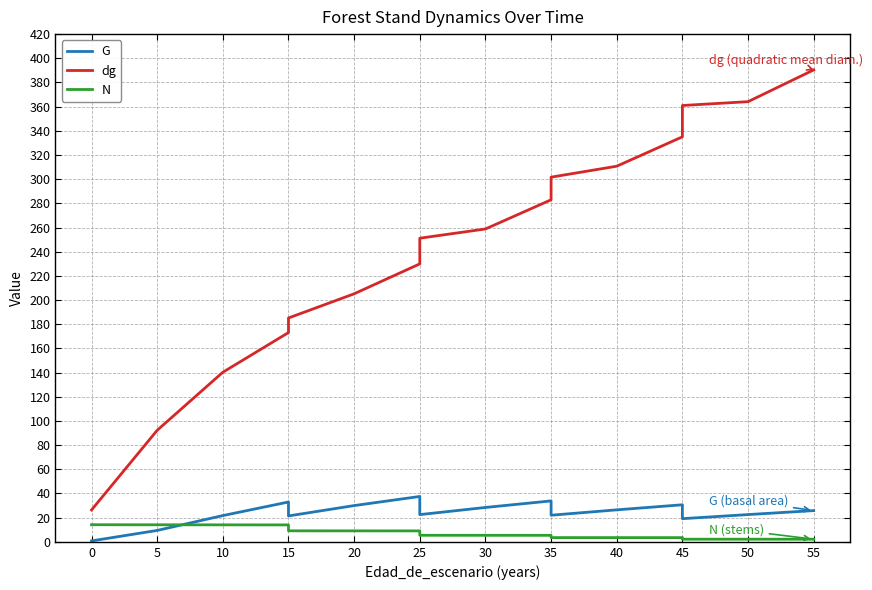

The value of N at 55 is 1.4. True or false?

False